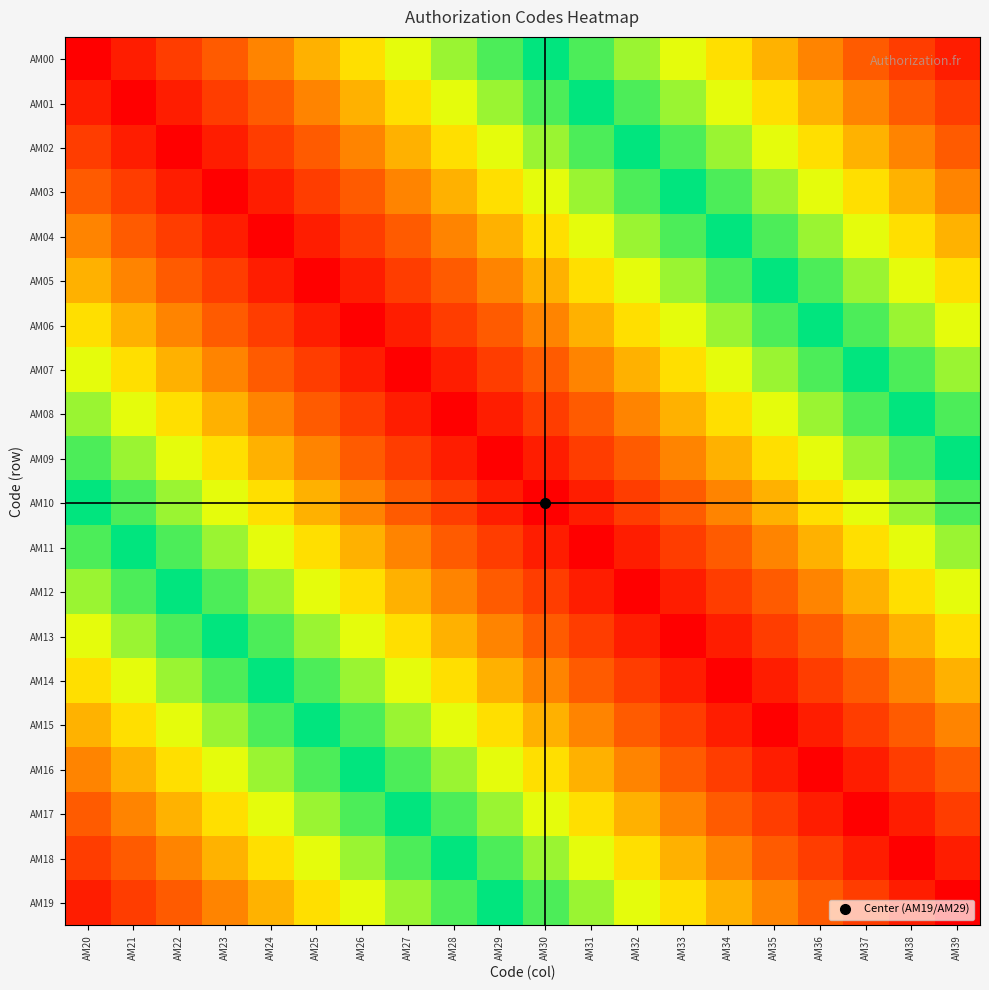

Reading right to left, transcribe all the data shown in this chart.

AM00: AM39=0.1	AM38=0.1	AM37=0.2	AM36=0.2	AM35=0.2	AM34=0.3	AM33=0.3	AM32=0.4	AM31=0.4	AM30=0.5	AM29=0.6	AM28=0.6	AM27=0.7	AM26=0.7	AM25=0.8	AM24=0.8	AM23=0.8	AM22=0.9	AM21=0.9	AM20=1.0
AM01: AM39=0.1	AM38=0.2	AM37=0.2	AM36=0.2	AM35=0.3	AM34=0.3	AM33=0.4	AM32=0.4	AM31=0.5	AM30=0.6	AM29=0.6	AM28=0.7	AM27=0.7	AM26=0.8	AM25=0.8	AM24=0.8	AM23=0.9	AM22=0.9	AM21=1.0	AM20=0.9
AM02: AM39=0.2	AM38=0.2	AM37=0.2	AM36=0.3	AM35=0.3	AM34=0.4	AM33=0.4	AM32=0.5	AM31=0.6	AM30=0.6	AM29=0.7	AM28=0.7	AM27=0.8	AM26=0.8	AM25=0.8	AM24=0.9	AM23=0.9	AM22=1.0	AM21=0.9	AM20=0.9
AM03: AM39=0.2	AM38=0.2	AM37=0.3	AM36=0.3	AM35=0.4	AM34=0.4	AM33=0.5	AM32=0.6	AM31=0.6	AM30=0.7	AM29=0.7	AM28=0.8	AM27=0.8	AM26=0.8	AM25=0.9	AM24=0.9	AM23=1.0	AM22=0.9	AM21=0.9	AM20=0.8
AM04: AM39=0.2	AM38=0.3	AM37=0.3	AM36=0.4	AM35=0.4	AM34=0.5	AM33=0.6	AM32=0.6	AM31=0.7	AM30=0.7	AM29=0.8	AM28=0.8	AM27=0.8	AM26=0.9	AM25=0.9	AM24=1.0	AM23=0.9	AM22=0.9	AM21=0.8	AM20=0.8
AM05: AM39=0.3	AM38=0.3	AM37=0.4	AM36=0.4	AM35=0.5	AM34=0.6	AM33=0.6	AM32=0.7	AM31=0.7	AM30=0.8	AM29=0.8	AM28=0.8	AM27=0.9	AM26=0.9	AM25=1.0	AM24=0.9	AM23=0.9	AM22=0.8	AM21=0.8	AM20=0.8
AM06: AM39=0.3	AM38=0.4	AM37=0.4	AM36=0.5	AM35=0.6	AM34=0.6	AM33=0.7	AM32=0.7	AM31=0.8	AM30=0.8	AM29=0.8	AM28=0.9	AM27=0.9	AM26=1.0	AM25=0.9	AM24=0.9	AM23=0.8	AM22=0.8	AM21=0.8	AM20=0.7
AM07: AM39=0.4	AM38=0.4	AM37=0.5	AM36=0.6	AM35=0.6	AM34=0.7	AM33=0.7	AM32=0.8	AM31=0.8	AM30=0.8	AM29=0.9	AM28=0.9	AM27=1.0	AM26=0.9	AM25=0.9	AM24=0.8	AM23=0.8	AM22=0.8	AM21=0.7	AM20=0.7
AM08: AM39=0.4	AM38=0.5	AM37=0.6	AM36=0.6	AM35=0.7	AM34=0.7	AM33=0.8	AM32=0.8	AM31=0.8	AM30=0.9	AM29=0.9	AM28=1.0	AM27=0.9	AM26=0.9	AM25=0.8	AM24=0.8	AM23=0.8	AM22=0.7	AM21=0.7	AM20=0.6
AM09: AM39=0.5	AM38=0.6	AM37=0.6	AM36=0.7	AM35=0.7	AM34=0.8	AM33=0.8	AM32=0.8	AM31=0.9	AM30=0.9	AM29=1.0	AM28=0.9	AM27=0.9	AM26=0.8	AM25=0.8	AM24=0.8	AM23=0.7	AM22=0.7	AM21=0.6	AM20=0.6
AM10: AM39=0.6	AM38=0.6	AM37=0.7	AM36=0.7	AM35=0.8	AM34=0.8	AM33=0.8	AM32=0.9	AM31=0.9	AM30=1.0	AM29=0.9	AM28=0.9	AM27=0.8	AM26=0.8	AM25=0.8	AM24=0.7	AM23=0.7	AM22=0.6	AM21=0.6	AM20=0.5
AM11: AM39=0.6	AM38=0.7	AM37=0.7	AM36=0.8	AM35=0.8	AM34=0.8	AM33=0.9	AM32=0.9	AM31=1.0	AM30=0.9	AM29=0.9	AM28=0.8	AM27=0.8	AM26=0.8	AM25=0.7	AM24=0.7	AM23=0.6	AM22=0.6	AM21=0.5	AM20=0.4
AM12: AM39=0.7	AM38=0.7	AM37=0.8	AM36=0.8	AM35=0.8	AM34=0.9	AM33=0.9	AM32=1.0	AM31=0.9	AM30=0.9	AM29=0.8	AM28=0.8	AM27=0.8	AM26=0.7	AM25=0.7	AM24=0.6	AM23=0.6	AM22=0.5	AM21=0.4	AM20=0.4
AM13: AM39=0.7	AM38=0.8	AM37=0.8	AM36=0.8	AM35=0.9	AM34=0.9	AM33=1.0	AM32=0.9	AM31=0.9	AM30=0.8	AM29=0.8	AM28=0.8	AM27=0.7	AM26=0.7	AM25=0.6	AM24=0.6	AM23=0.5	AM22=0.4	AM21=0.4	AM20=0.3
AM14: AM39=0.8	AM38=0.8	AM37=0.8	AM36=0.9	AM35=0.9	AM34=1.0	AM33=0.9	AM32=0.9	AM31=0.8	AM30=0.8	AM29=0.8	AM28=0.7	AM27=0.7	AM26=0.6	AM25=0.6	AM24=0.5	AM23=0.4	AM22=0.4	AM21=0.3	AM20=0.3
AM15: AM39=0.8	AM38=0.8	AM37=0.9	AM36=0.9	AM35=1.0	AM34=0.9	AM33=0.9	AM32=0.8	AM31=0.8	AM30=0.8	AM29=0.7	AM28=0.7	AM27=0.6	AM26=0.6	AM25=0.5	AM24=0.4	AM23=0.4	AM22=0.3	AM21=0.3	AM20=0.2
AM16: AM39=0.8	AM38=0.9	AM37=0.9	AM36=1.0	AM35=0.9	AM34=0.9	AM33=0.8	AM32=0.8	AM31=0.8	AM30=0.7	AM29=0.7	AM28=0.6	AM27=0.6	AM26=0.5	AM25=0.4	AM24=0.4	AM23=0.3	AM22=0.3	AM21=0.2	AM20=0.2
AM17: AM39=0.9	AM38=0.9	AM37=1.0	AM36=0.9	AM35=0.9	AM34=0.8	AM33=0.8	AM32=0.8	AM31=0.7	AM30=0.7	AM29=0.6	AM28=0.6	AM27=0.5	AM26=0.4	AM25=0.4	AM24=0.3	AM23=0.3	AM22=0.2	AM21=0.2	AM20=0.2
AM18: AM39=0.9	AM38=1.0	AM37=0.9	AM36=0.9	AM35=0.8	AM34=0.8	AM33=0.8	AM32=0.7	AM31=0.7	AM30=0.6	AM29=0.6	AM28=0.5	AM27=0.4	AM26=0.4	AM25=0.3	AM24=0.3	AM23=0.2	AM22=0.2	AM21=0.2	AM20=0.1
AM19: AM39=1.0	AM38=0.9	AM37=0.9	AM36=0.8	AM35=0.8	AM34=0.8	AM33=0.7	AM32=0.7	AM31=0.6	AM30=0.6	AM29=0.5	AM28=0.4	AM27=0.4	AM26=0.3	AM25=0.3	AM24=0.2	AM23=0.2	AM22=0.2	AM21=0.1	AM20=0.1